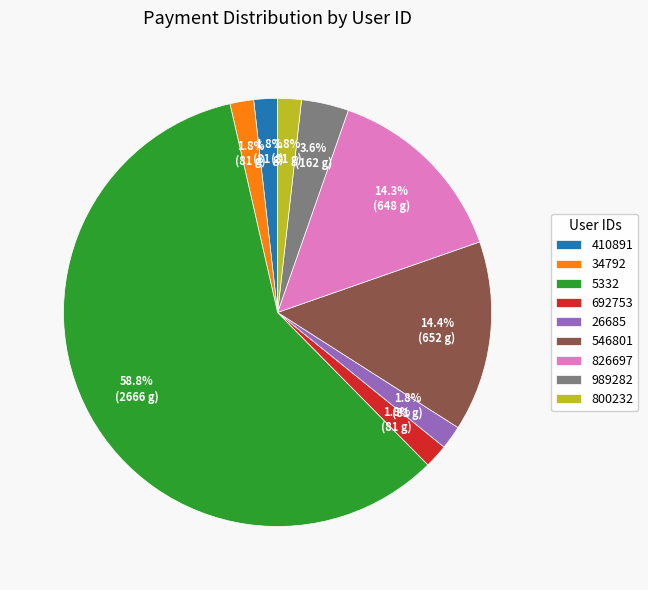

Is 34792 the majority of the pie?

No